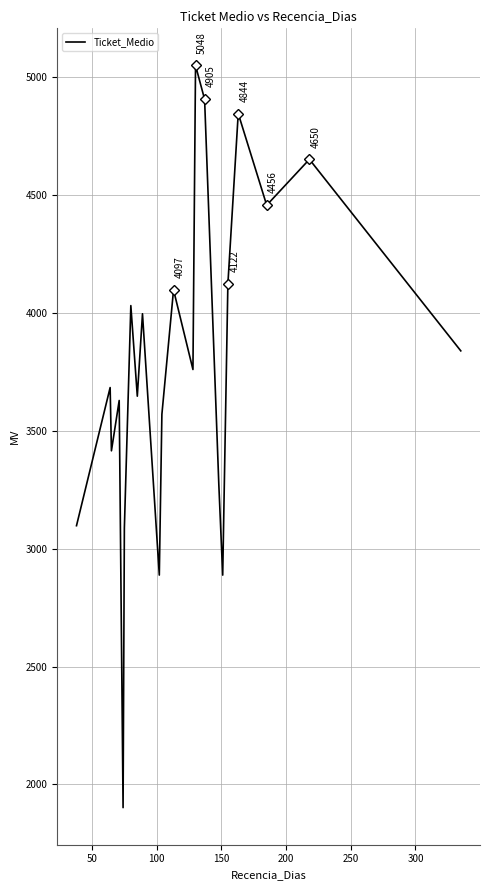

What is the minimum value shown in the chart?

1902.0